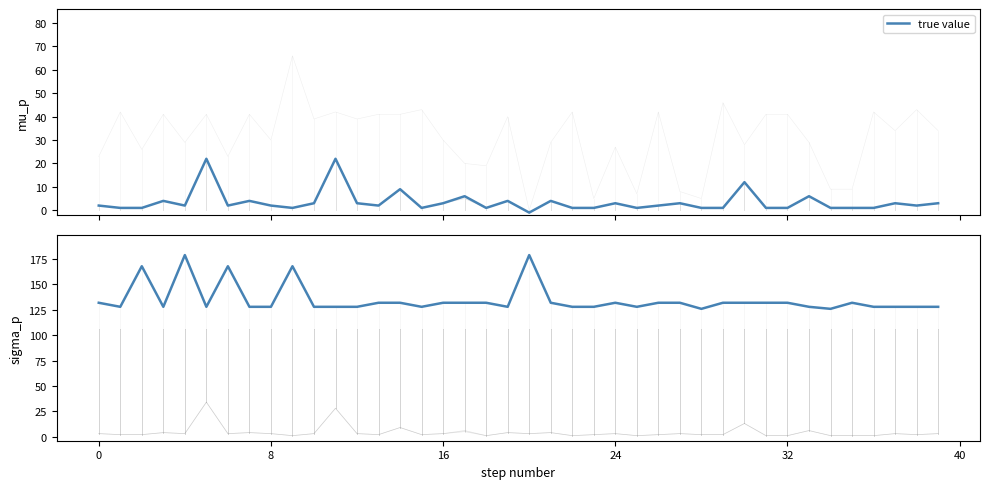

What is the sum of all values?

5398